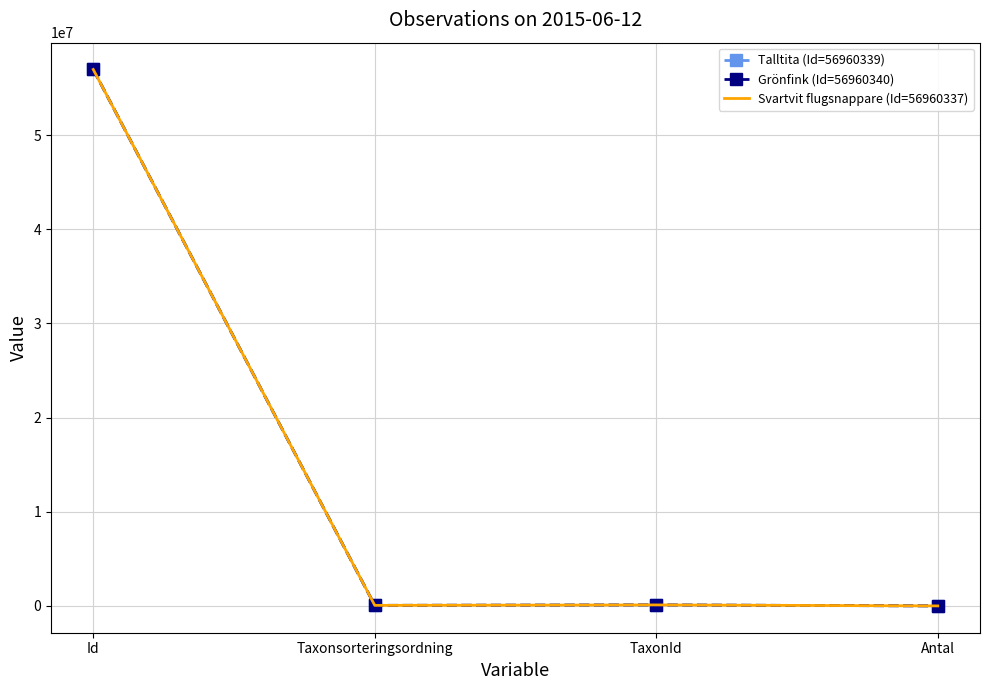

What is the greatest value displayed?

56960340